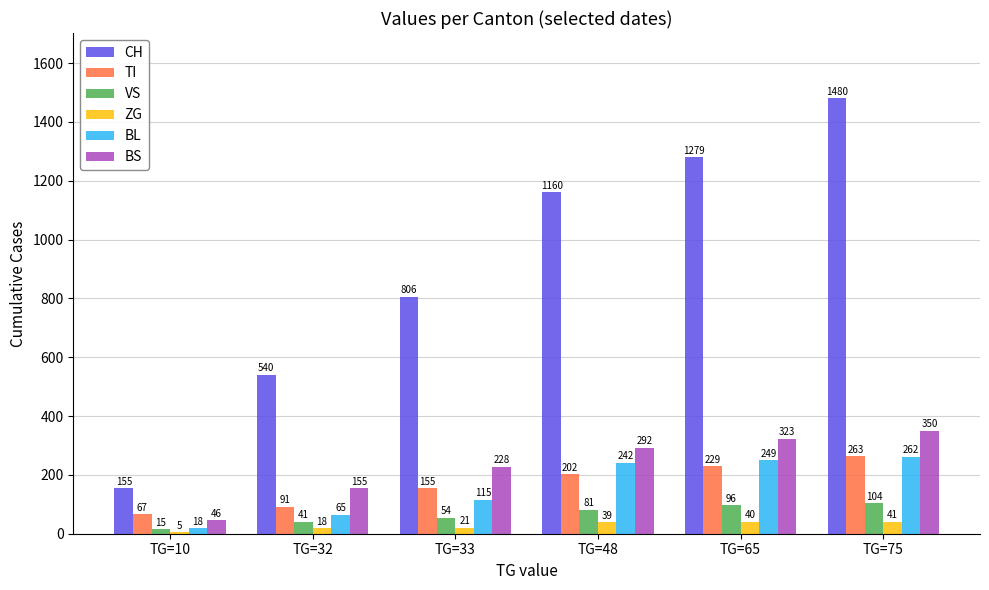

Count the TI values in the range 91 to 229.

4